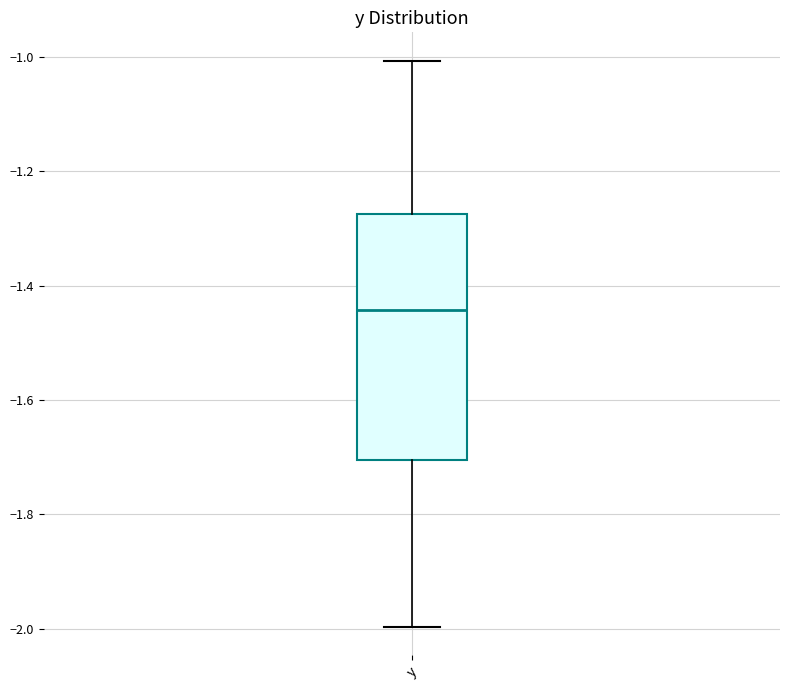

Transcribe this box plot: give where the median line is, the range the box spans, and where the two whiskers end, as read against the y-axis. The values are not printed on the chart, so give them approximately, as read against the axis.

median -1.44, box -1.70 to -1.28, whiskers -2.00 to -1.00